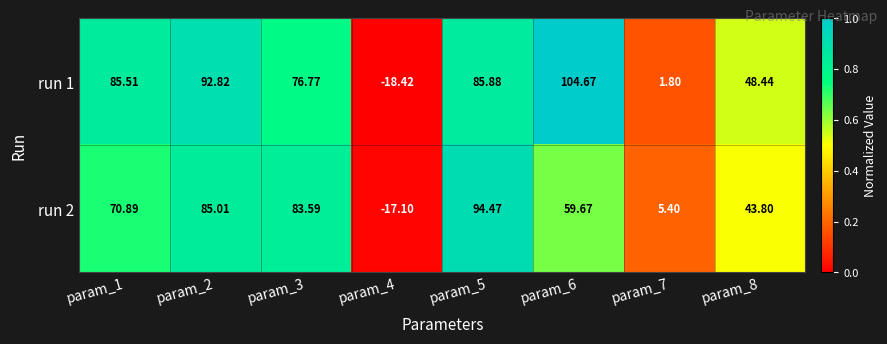

Is the value of run 2 at param_1 greater than the value of run 1 at param_6?

No